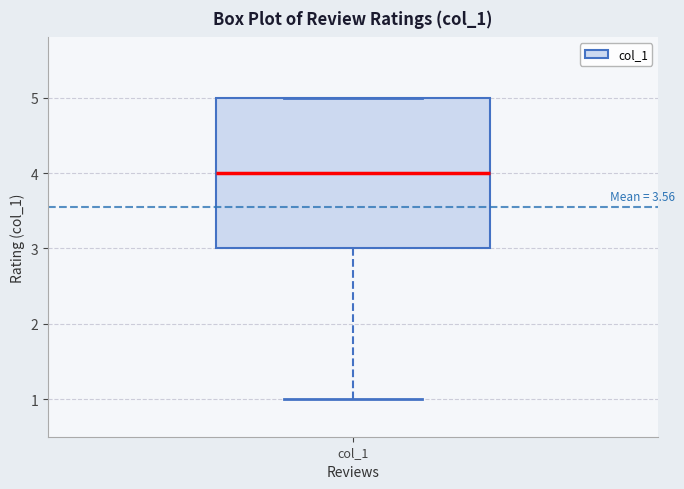

Where does the lower whisker of the box for col_1 end on the y-axis? The values are not printed on the chart, so give them approximately, as read against the axis.

1